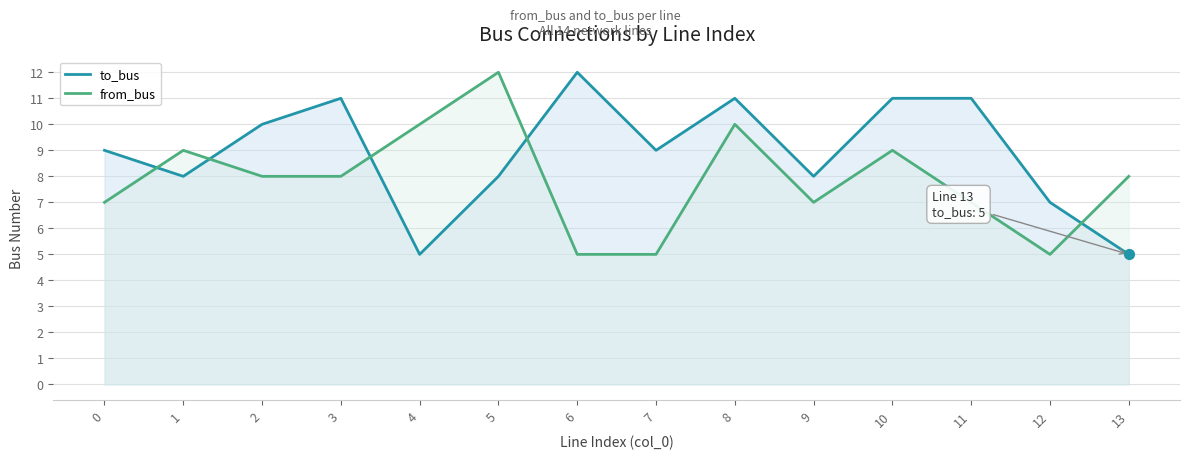

At how many categories does at least one series exceed 7?

13